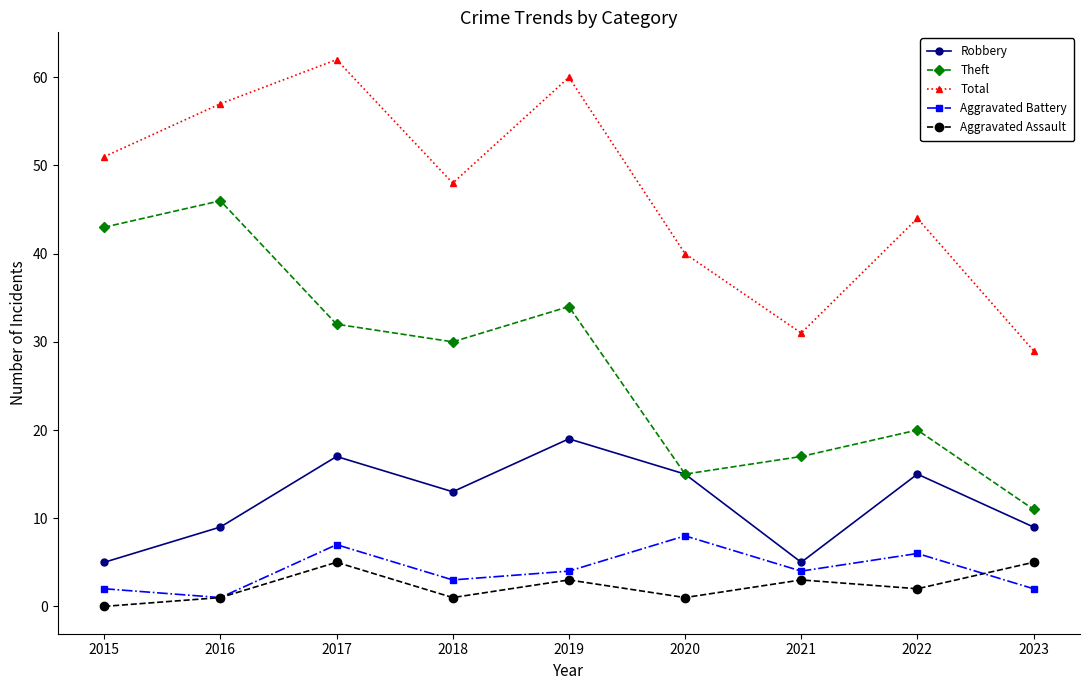

What is the value of the Aggravated Assault point at the 2nd from the left?

1